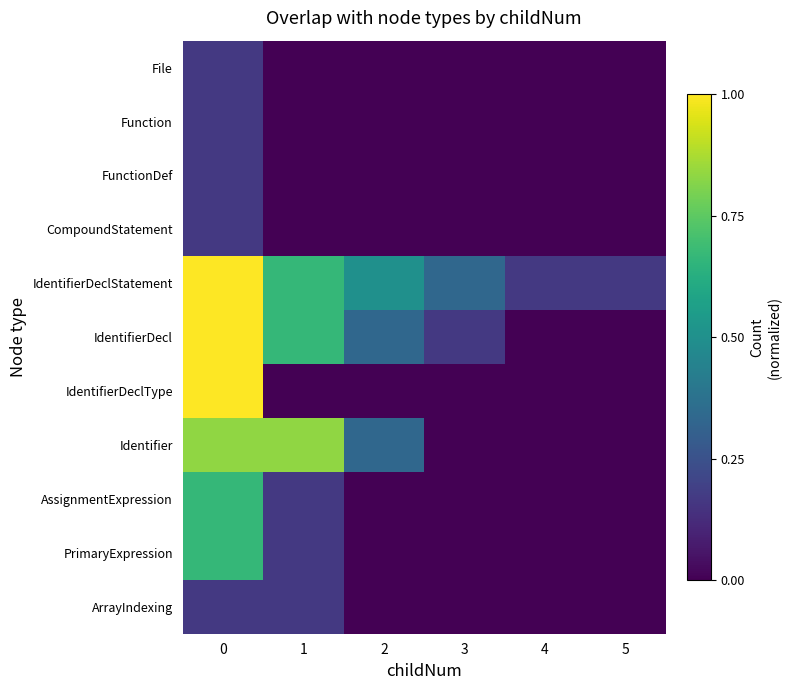

At how many categories does at least one series exceed 0?

6